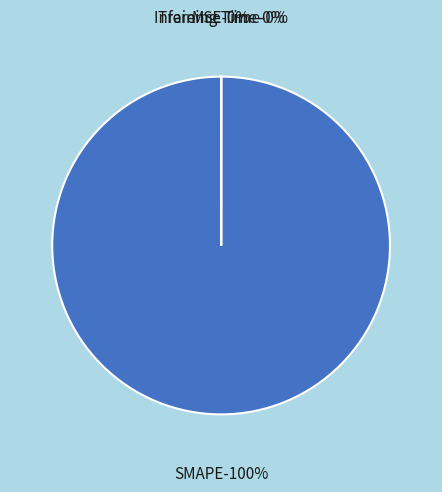

What is the largest slice in the pie chart?

SMAPE